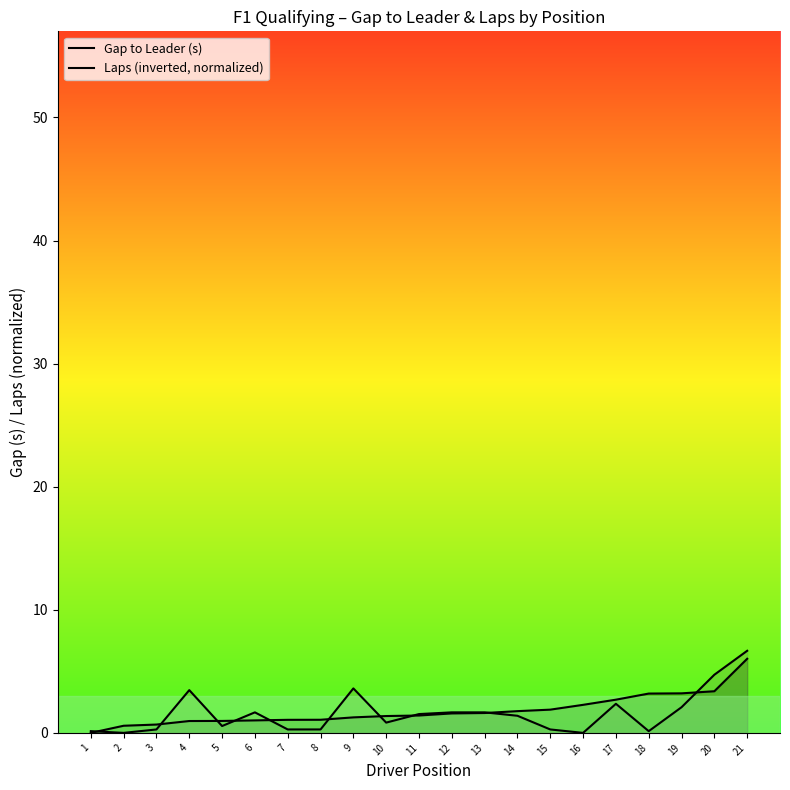

What is the sum of all Gap to Leader (s) values?

38.0